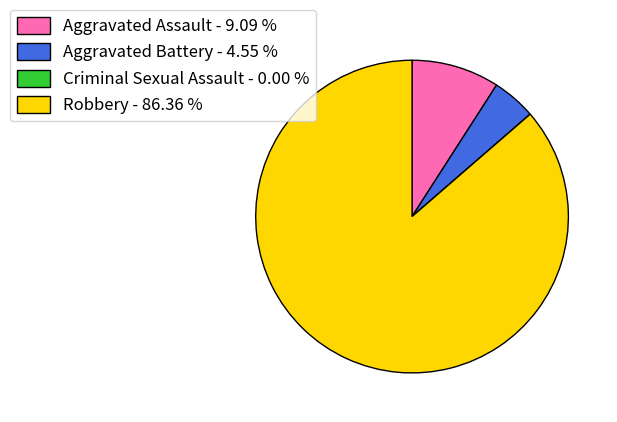

Approximately how many times larger is the value at Aggravated Assault - 9.09 % compared to Aggravated Battery - 4.55 %?

2.0